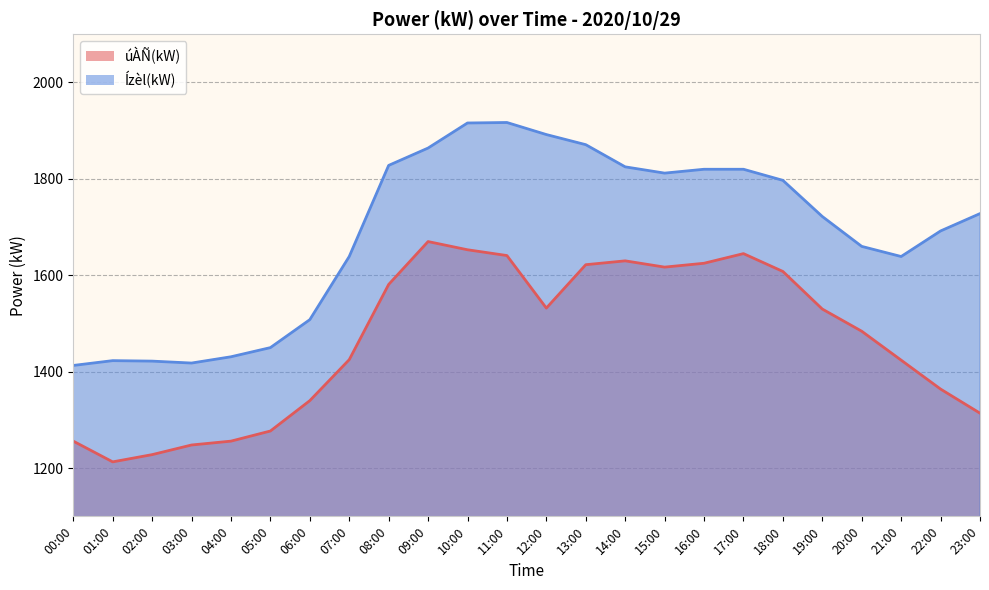

Count the number of categories in the chart.

24